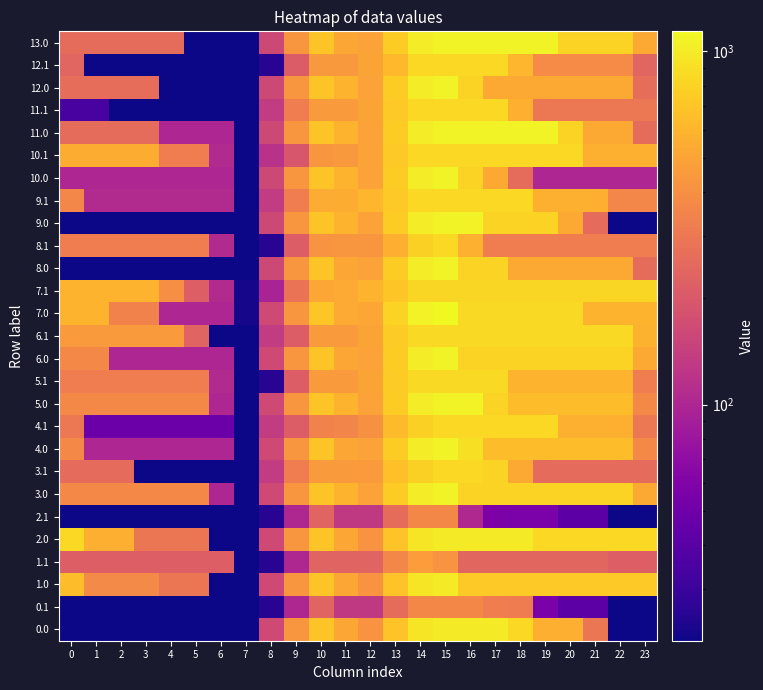

Rank the series by their maximum value, from highest to lowest.

7.0, 3.0, 4.0, 5.0, 6.0, 8.0, 9.0, 10.0, 11.0, 12.0, 13.0, 0.0, 1.0, 2.0, 5.1, 6.1, 11.1, 12.1, 4.1, 3.1, 10.1, 9.1, 8.1, 7.1, 1.1, 0.1, 2.1